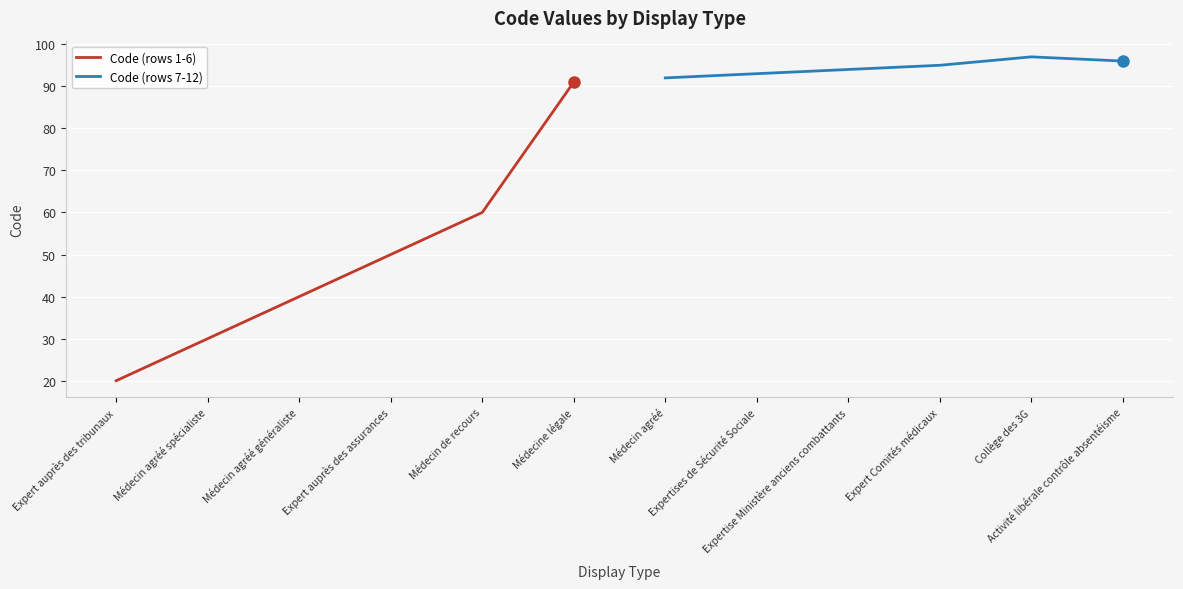

What value does the Code (rows 7-12) series have at Activité libérale contrôle absentéisme?

96